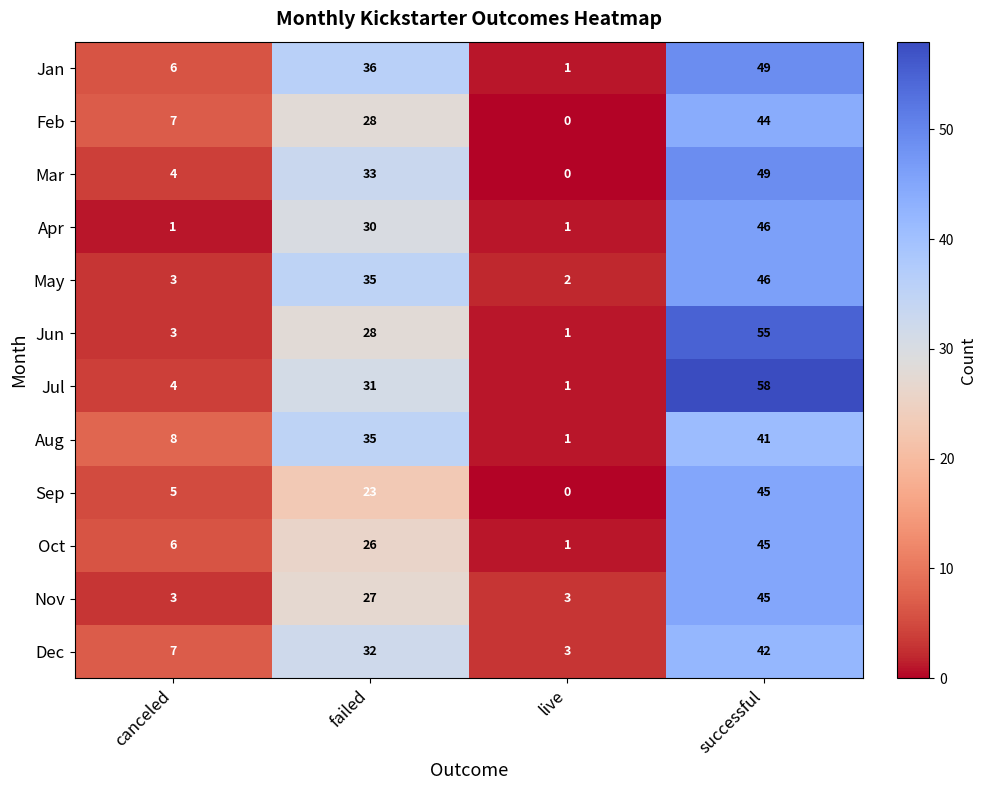

Count the number of categories in the chart.

4